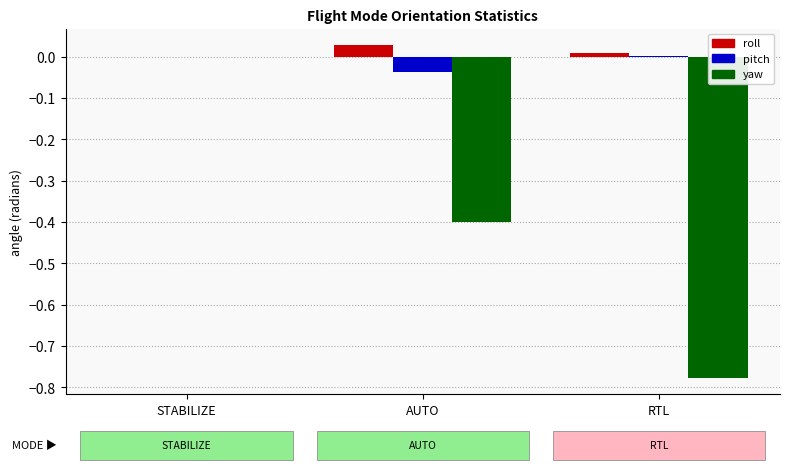

Between AUTO and RTL, which series saw the biggest shift?

yaw